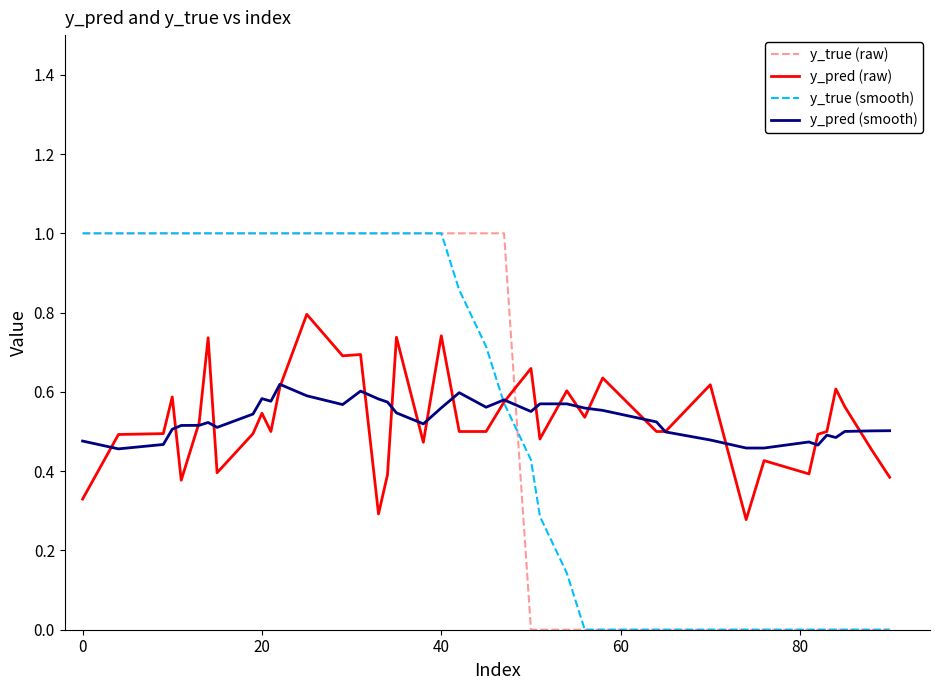

What is the highest value of the y_true (smooth) series?

1.0